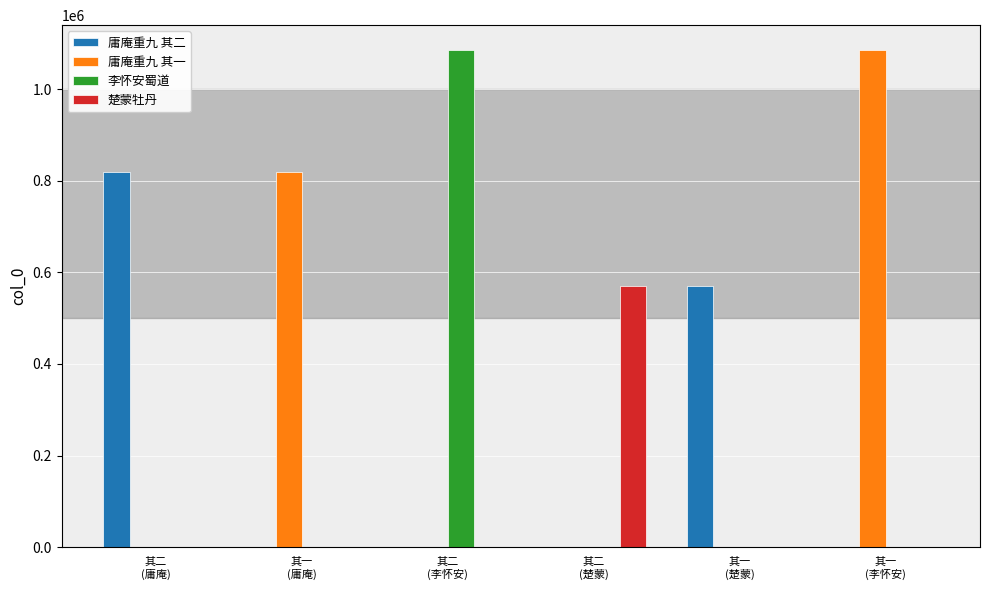

What is the sum of all 楚蒙牡丹 values?

571114